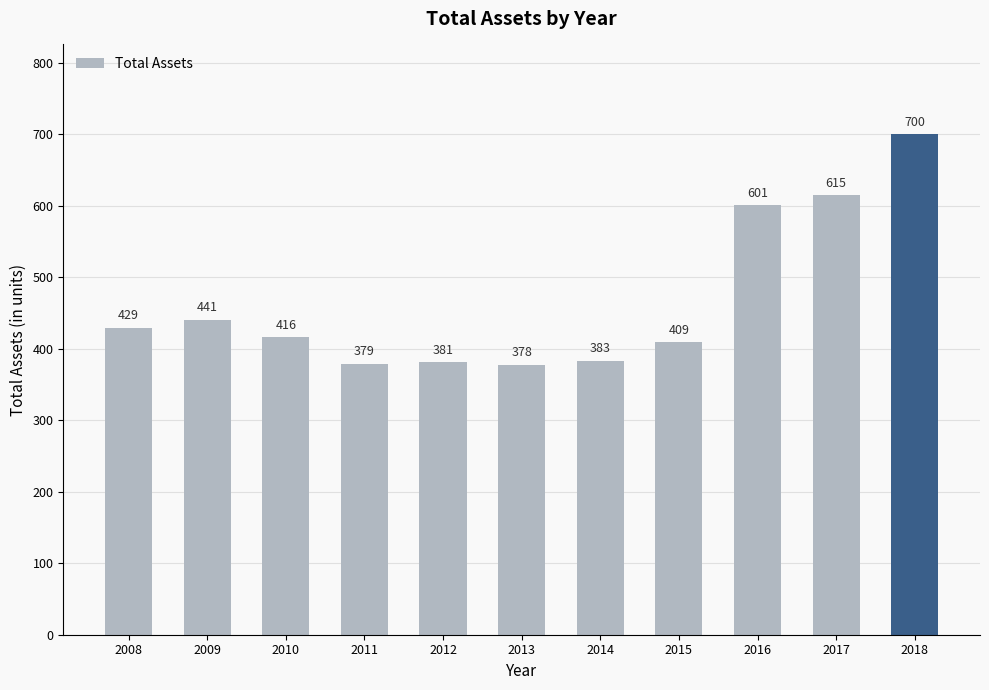

Reading left to right, transcribe all the data shown in this chart.

429	441	416	379	381	378	383	409	601	615	700